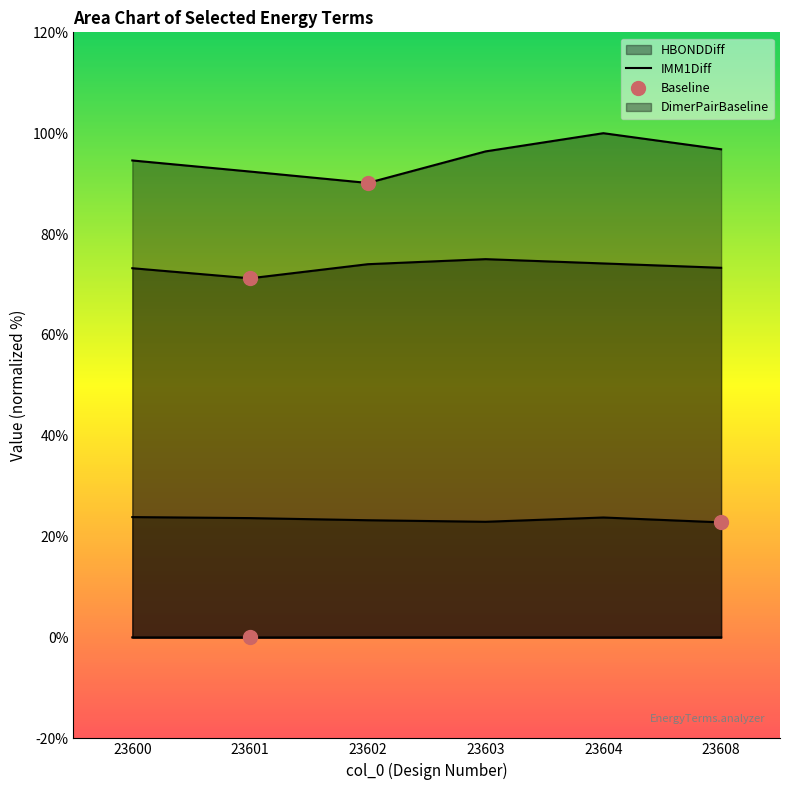

True or false: Baseline and IMM1Diff intersect in this chart.

False